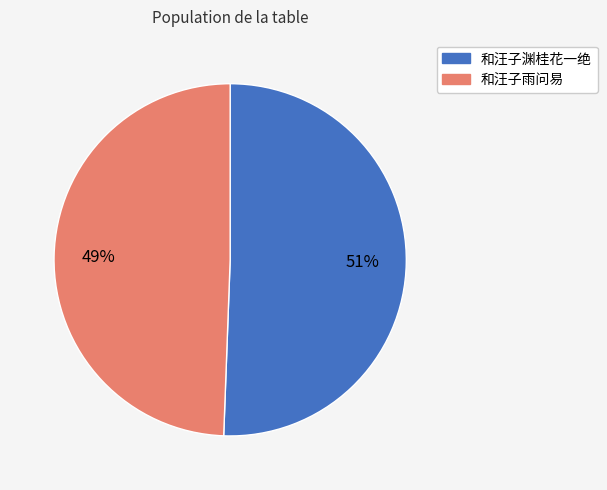

Does any single category account for the majority?

Yes